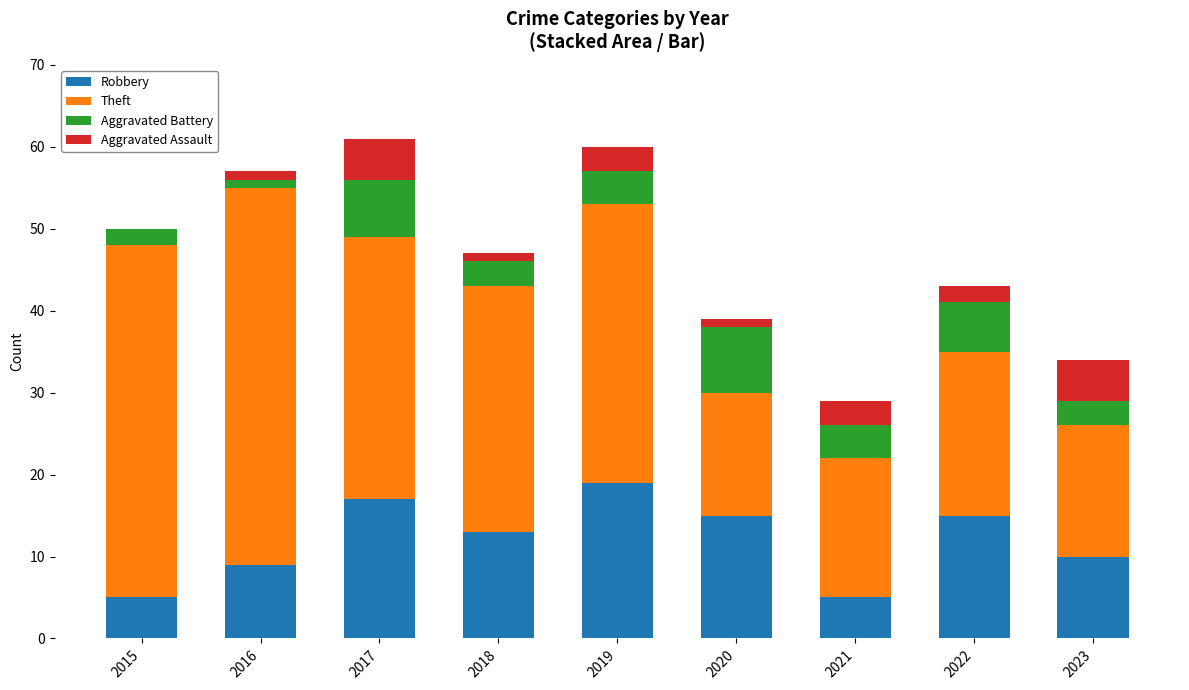

Which category has the highest value in the Robbery series?

2019